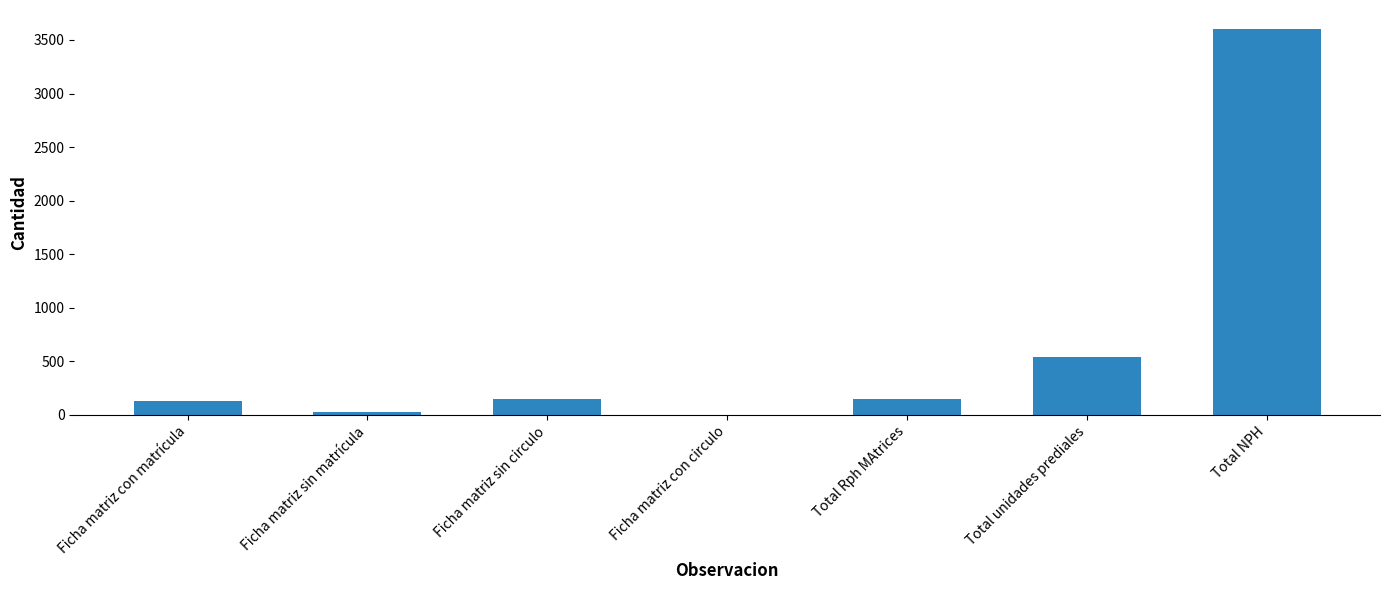

What is the average value?

655